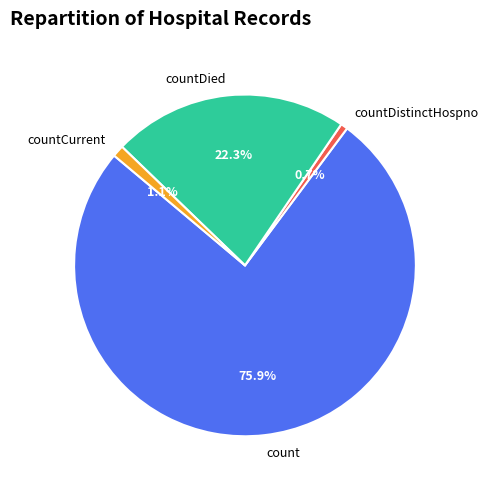

What percentage is the count slice, to the nearest percent?

76%